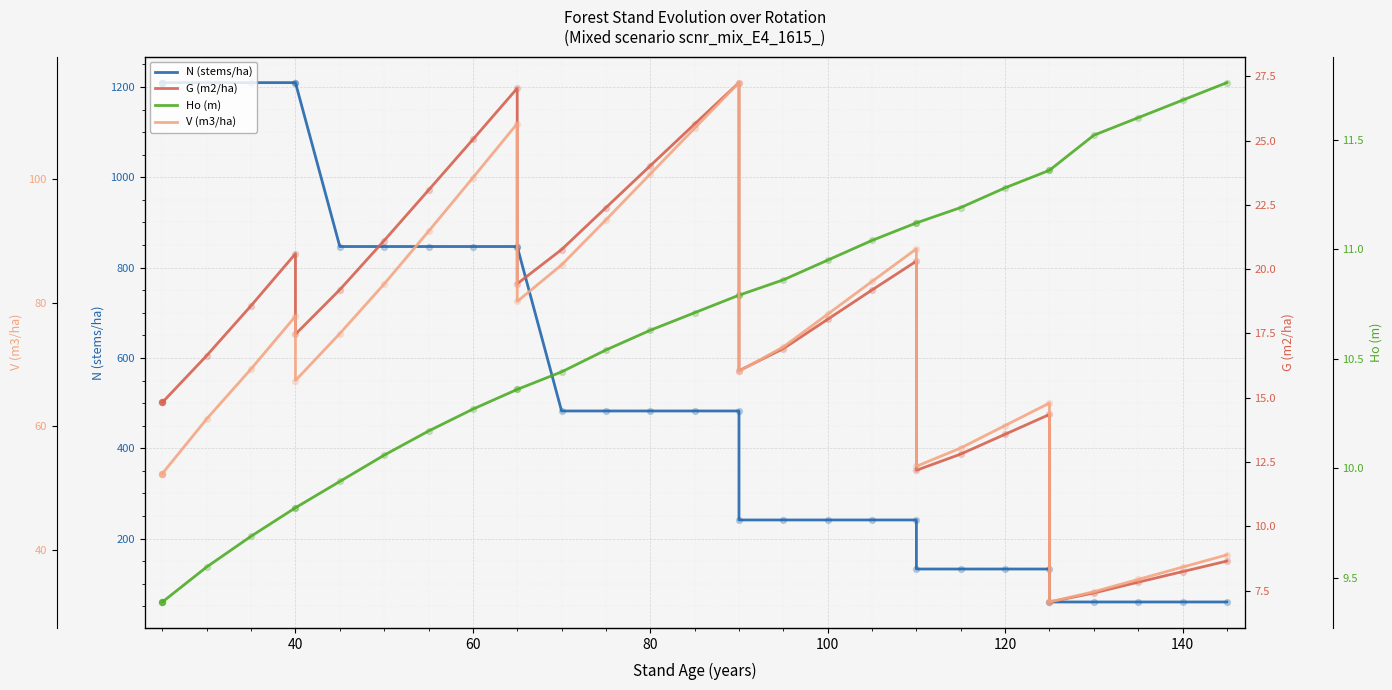

Is the value of G (m2/ha) at 9 greater than the value of V (m3/ha) at 22?

No